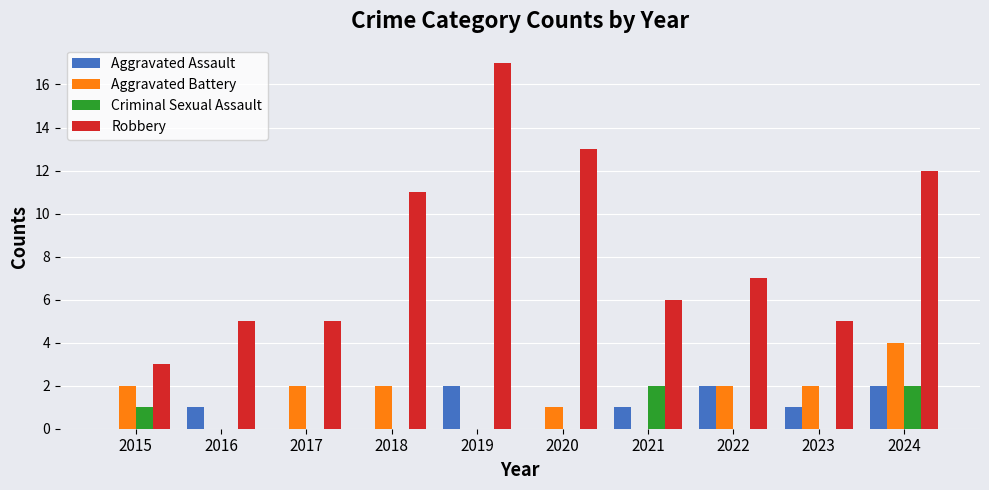

What is the sum of all Robbery values?

84